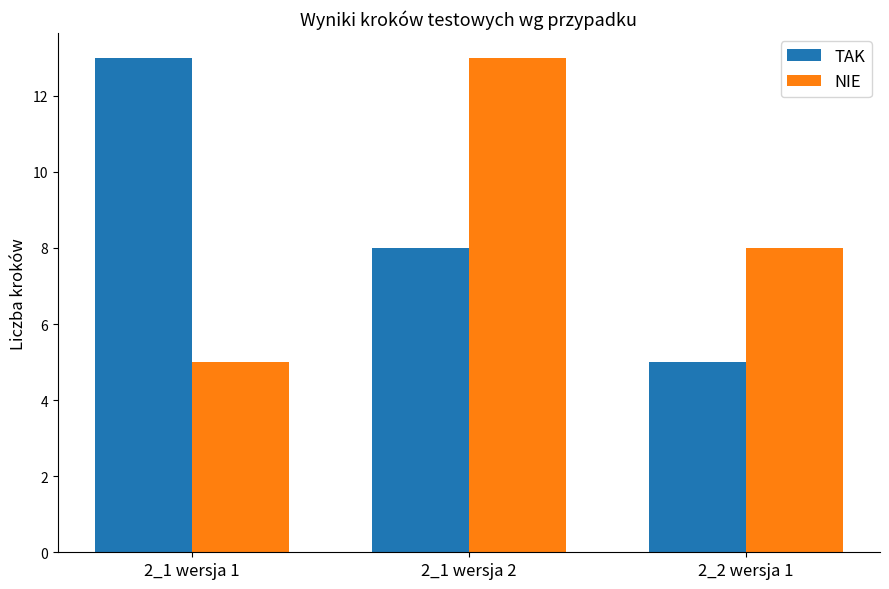

Between 2_1 wersja 2 and 2_2 wersja 1, which series saw the biggest shift?

NIE